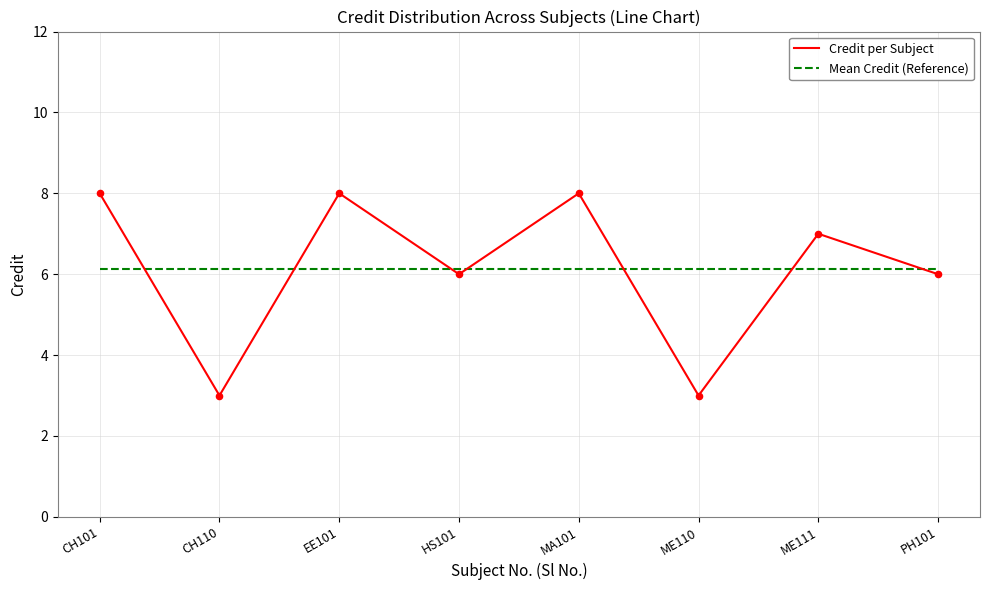

What is the spread (max minus min) of values at EE101?

1.9